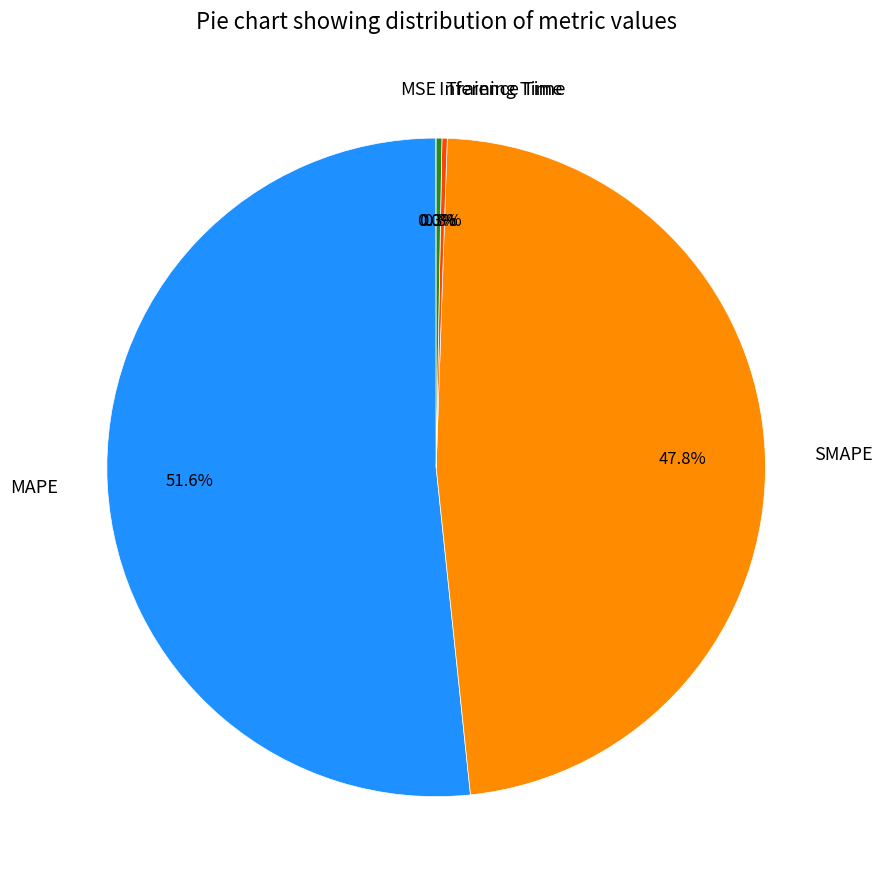

To the nearest percent, what is the difference between the largest and smallest slice percentages?

52%